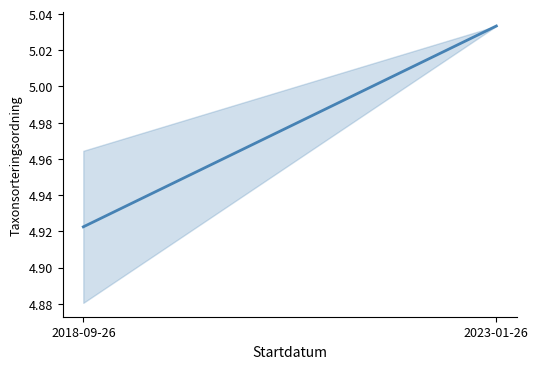

Rank the categories by value from highest to lowest.

2023-01-26, 2018-09-26